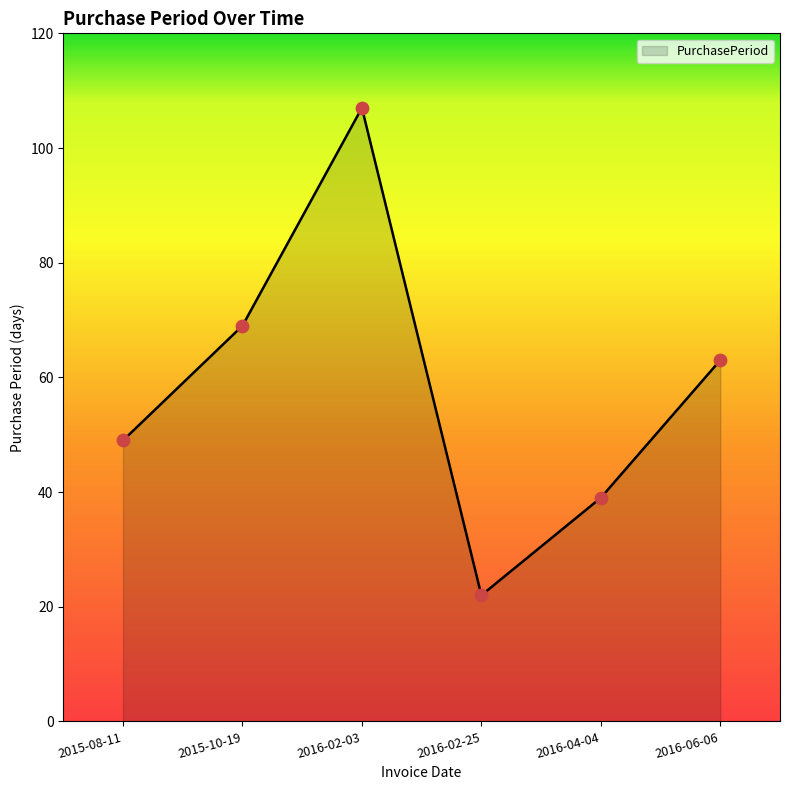

Between 2016-02-03 and 2015-08-11, which is larger?

2016-02-03